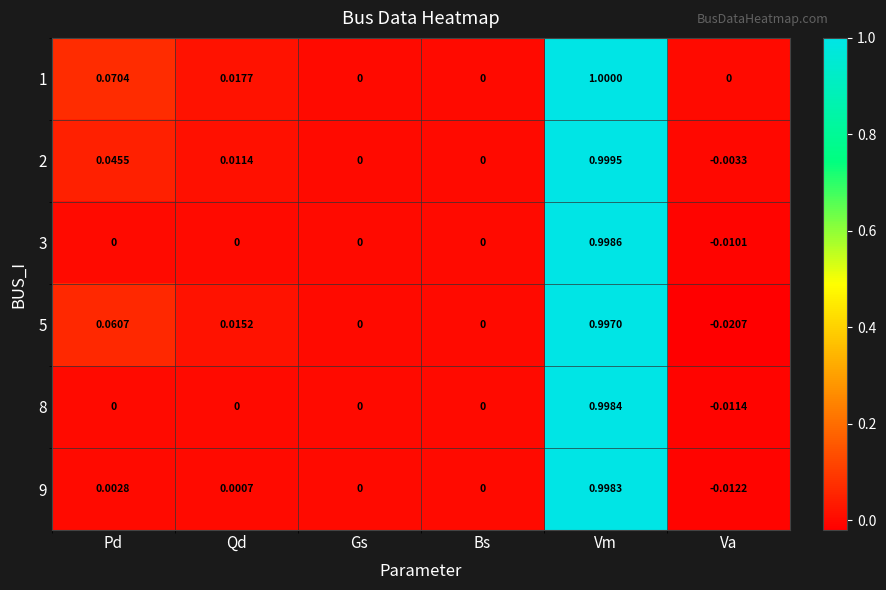

At which category is the sum across all series the highest?

Vm